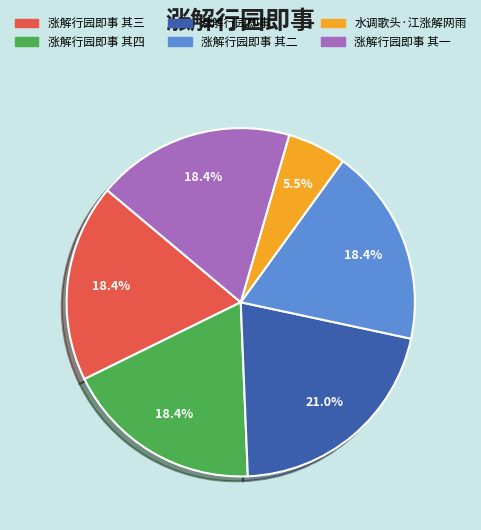

To the nearest percent, what is the average slice percentage?

17%